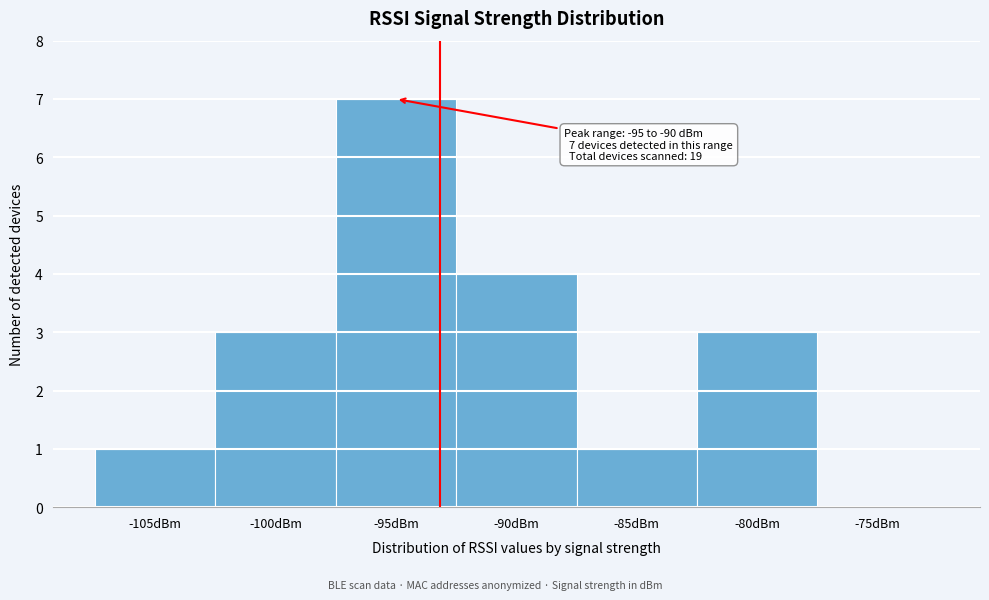

Reading right to left, extract all data points from this chart.

-75dBm=0	-80dBm=3	-85dBm=1	-90dBm=4	-95dBm=7	-100dBm=3	-105dBm=1